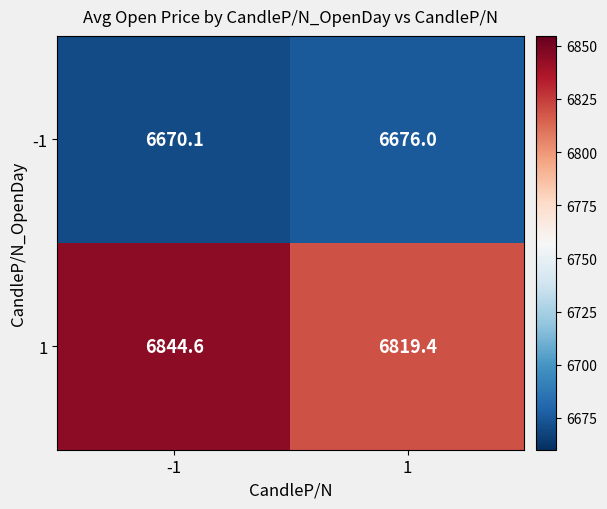

The value of 1 at 1 is 6819.4. True or false?

True